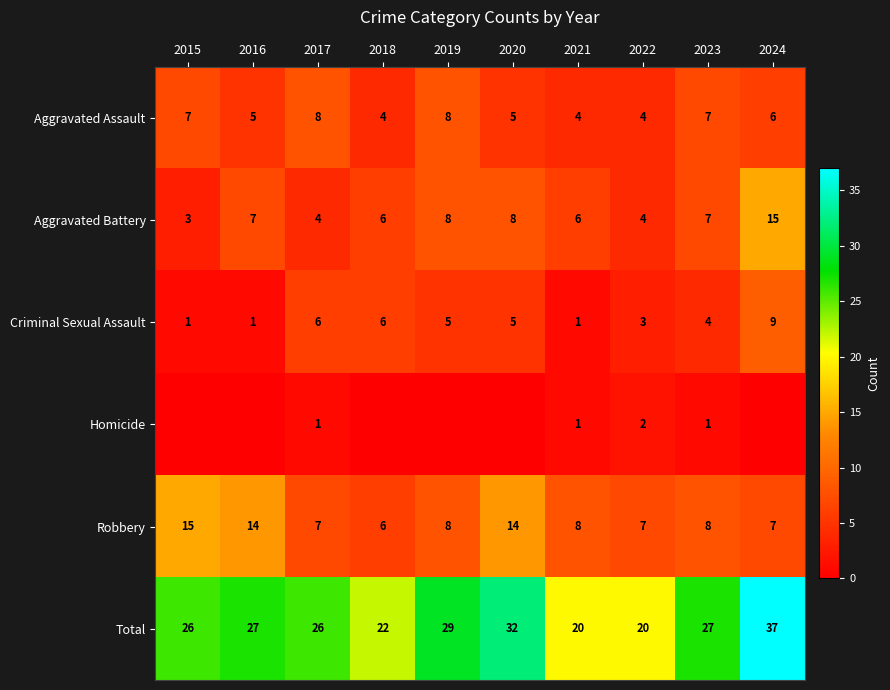

How many values in the Aggravated Battery series are below 7?

5